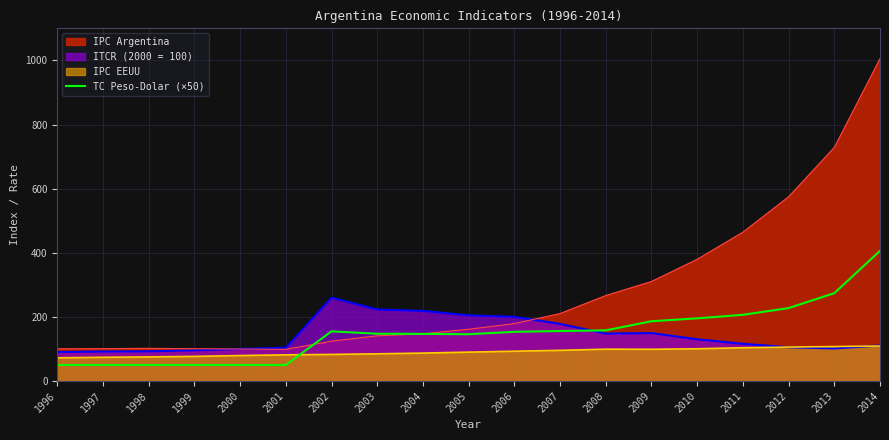

Which category has the highest value across all series?

2014